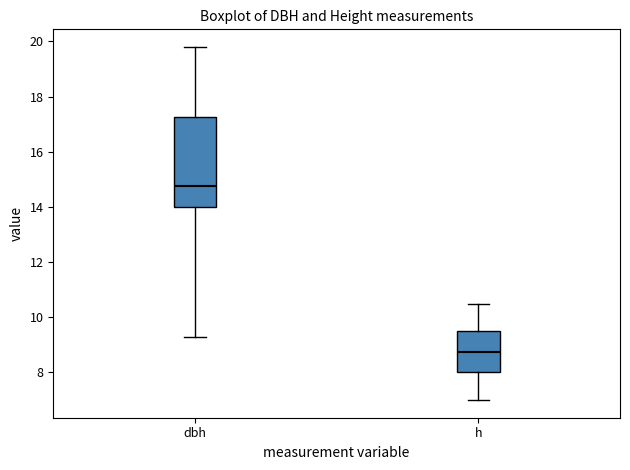

Which box has the lowest median line?

h